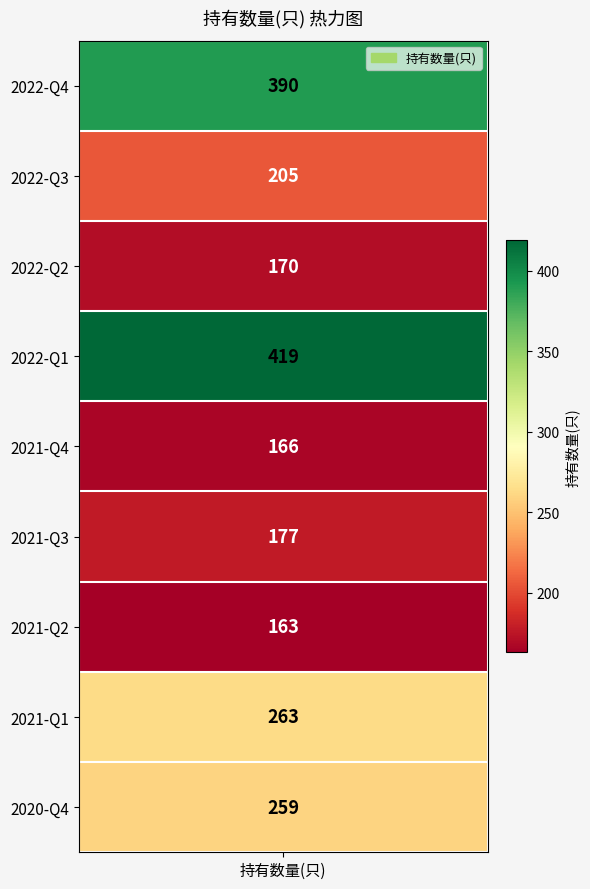

Reading left to right, what are all the values shown in this chart?

0=390	1=205	2=170	3=419	4=166	5=177	6=163	7=263	8=259